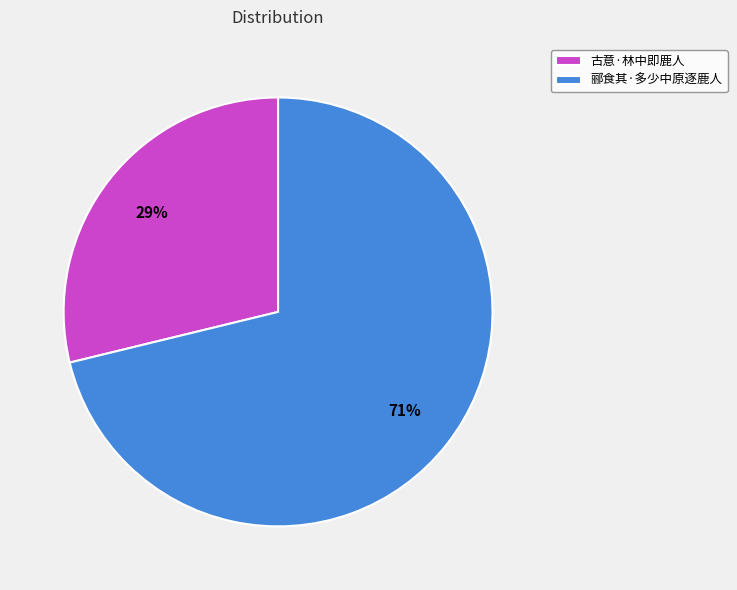

How many slices are in this pie chart?

2